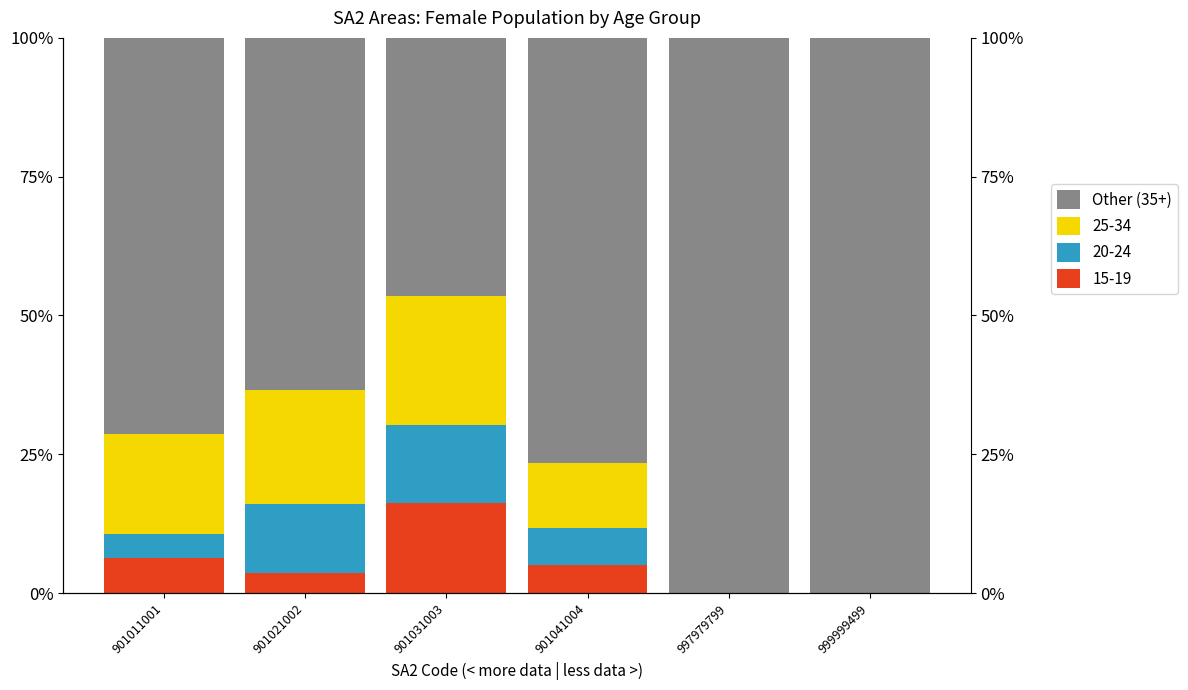

Which has a higher value, 901011001 or 901031003?

901011001